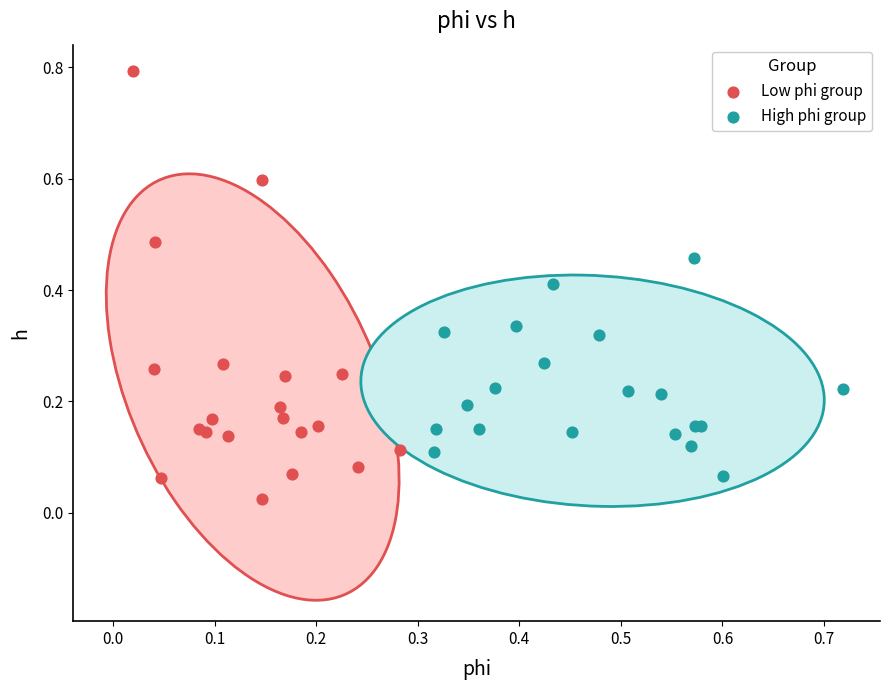

Which series contains the highest Y value?

Low phi group